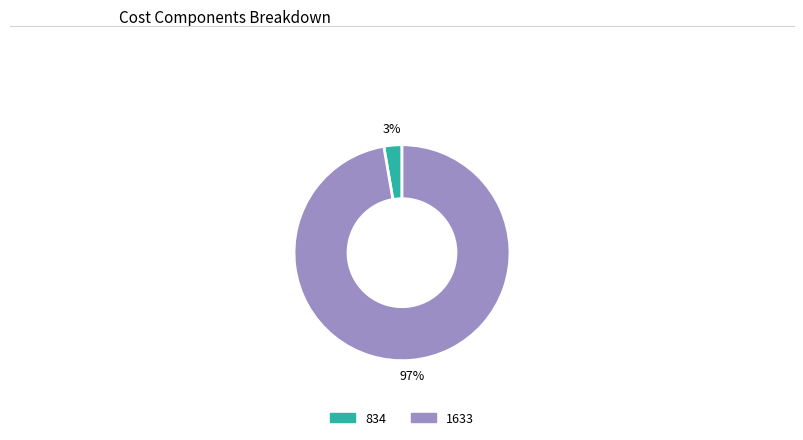

To the nearest percent, what is the average slice percentage?

50%